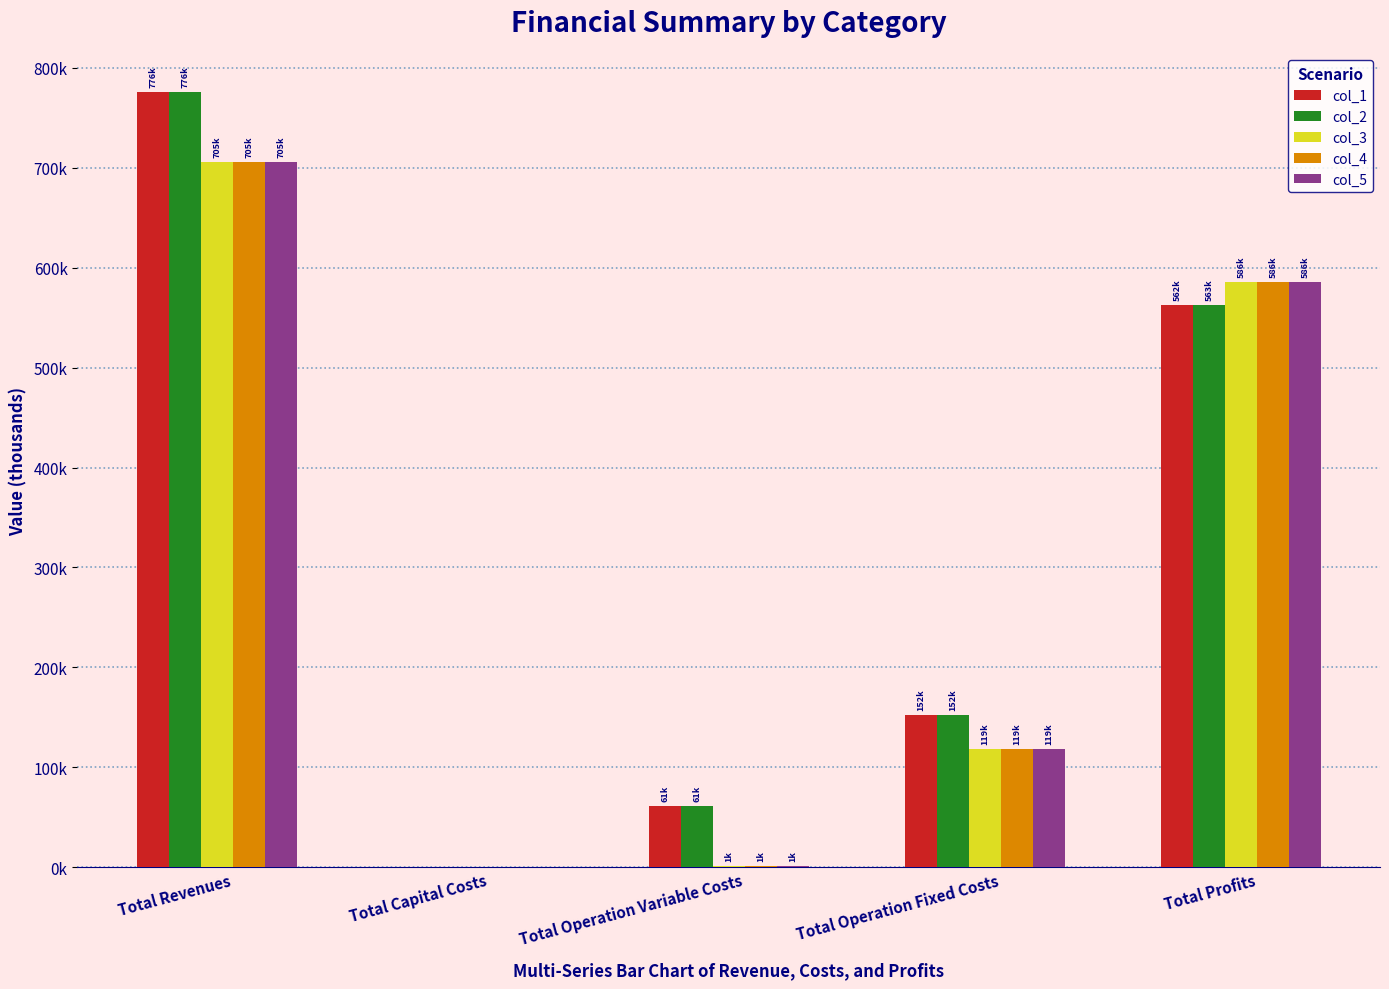

Which label corresponds to the largest value in the chart?

Total Revenues